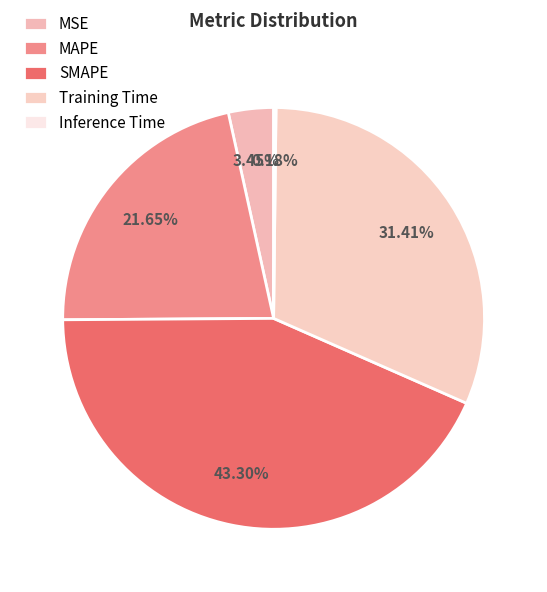

True or false: MAPE accounts for 22% of the total.

True